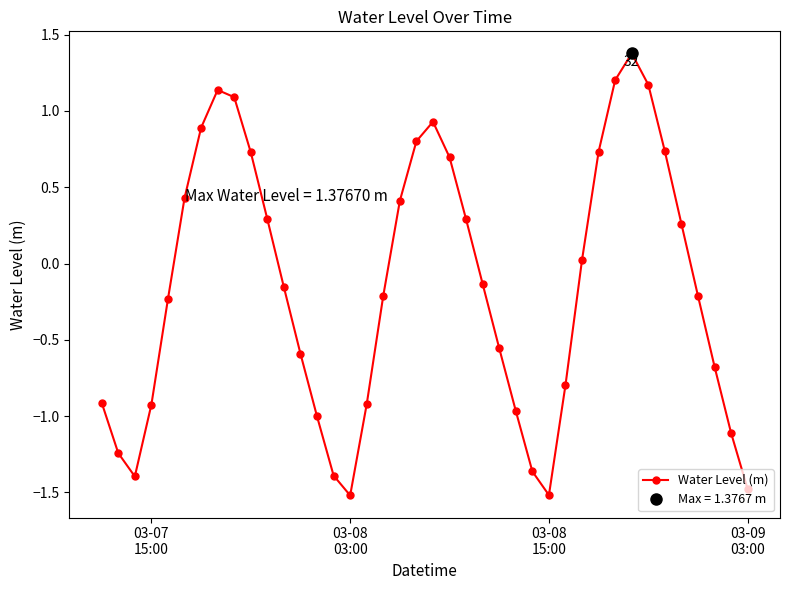

True or false: Water Level (m) has more than 0 interior local peaks.

True